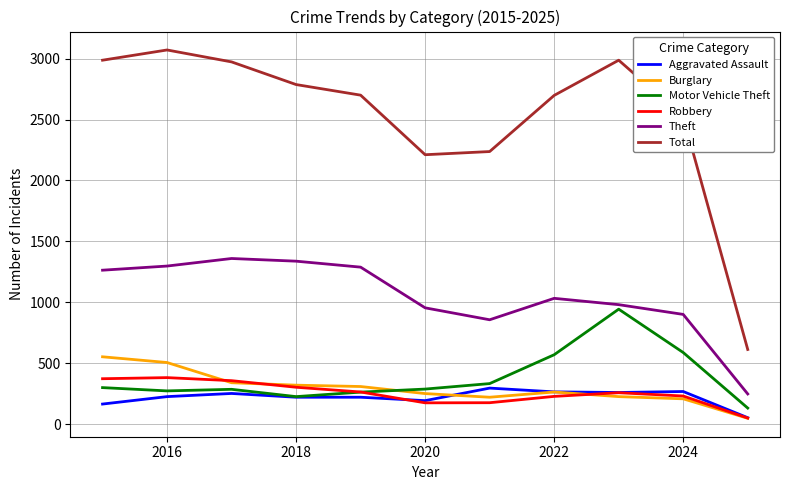

Which series has the largest range (max minus min)?

Total